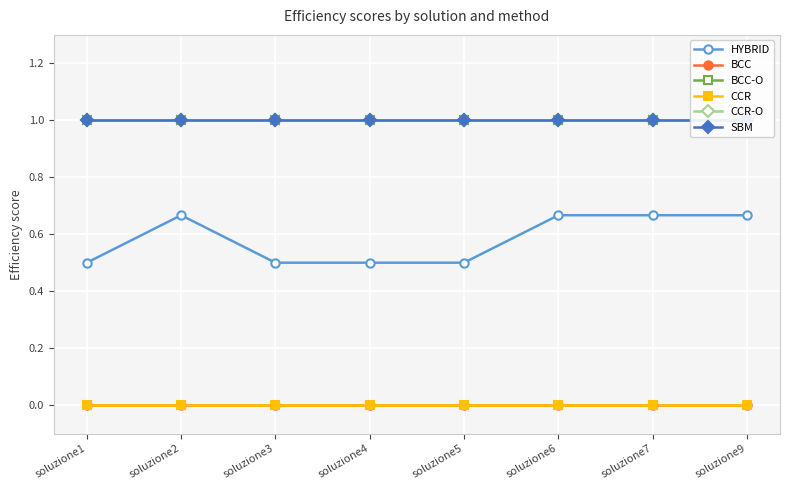

Is this an area chart (filled region under the line)?

No